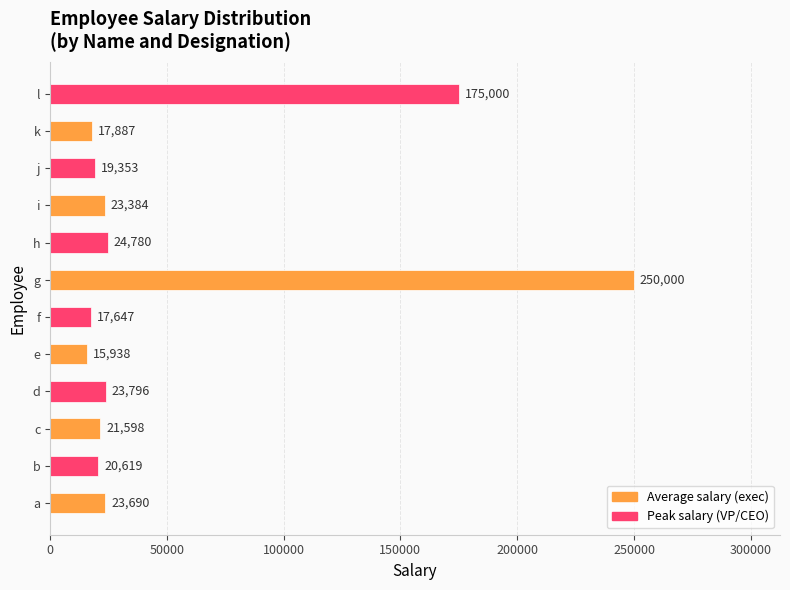

What is the sum of all values?

633692